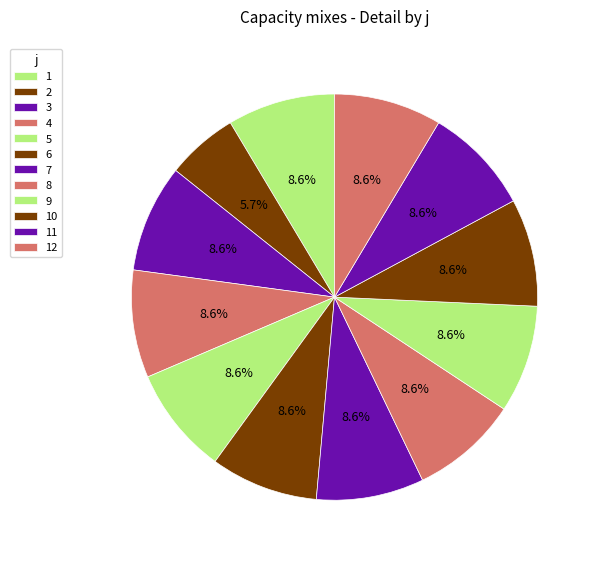

Rank the categories by value from lowest to highest.

2, 1, 3, 4, 5, 6, 7, 8, 9, 10, 11, 12